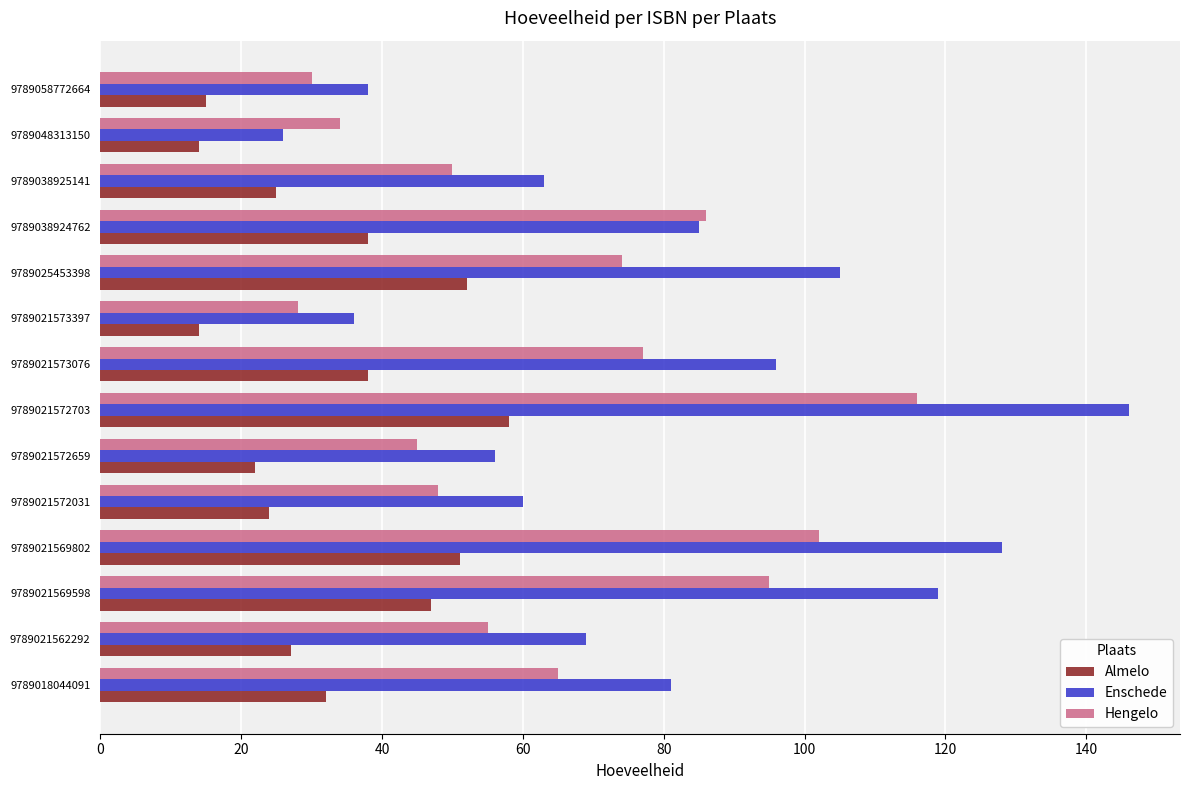

What is the minimum value for Hengelo?

28